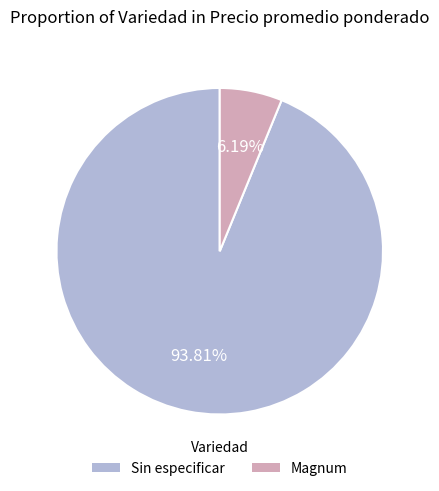

What is the smallest slice in the pie chart?

Magnum